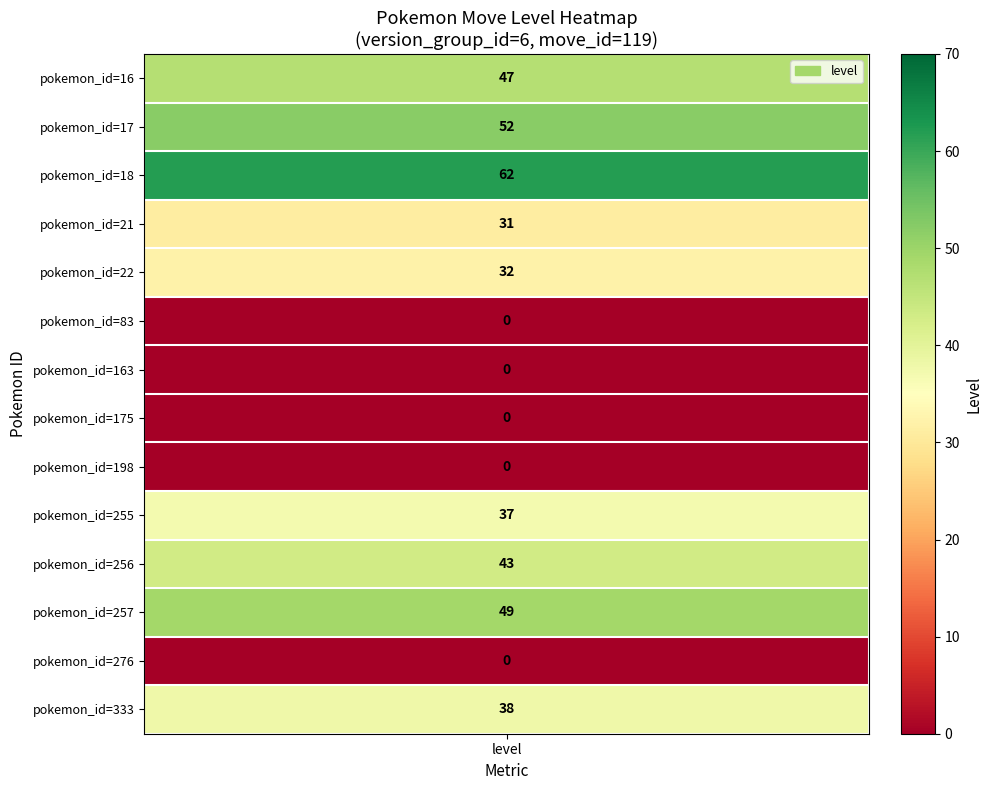

Rank the categories by value from lowest to highest.

83, 163, 175, 198, 276, 21, 22, 255, 333, 256, 16, 257, 17, 18